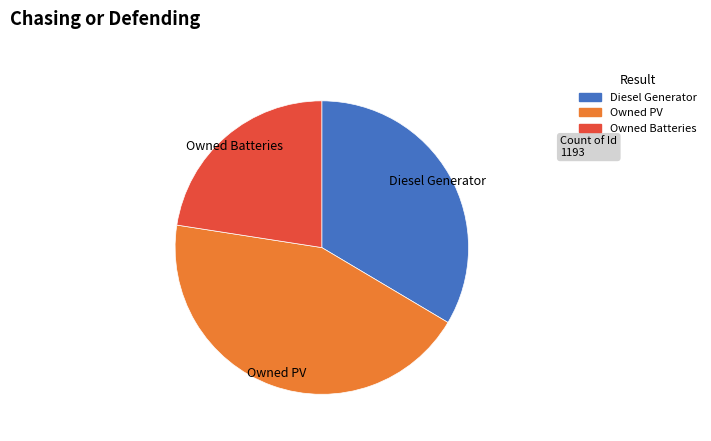

Which has a higher value, Owned Batteries or Diesel Generator?

Diesel Generator